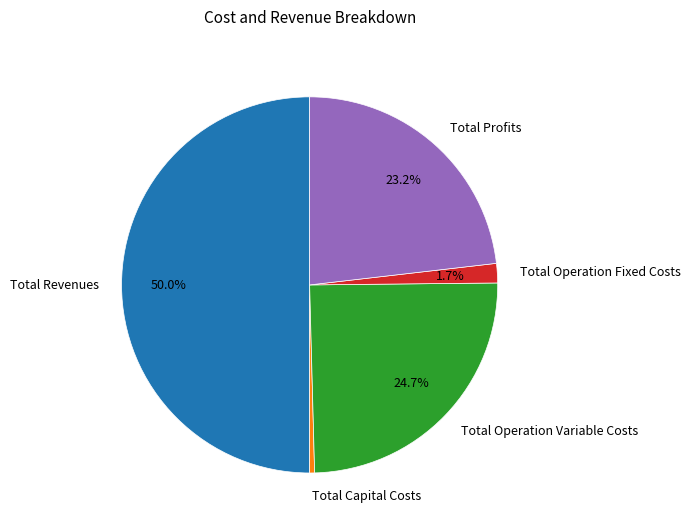

How much of the chart is everything except Total Profits?

76.8%